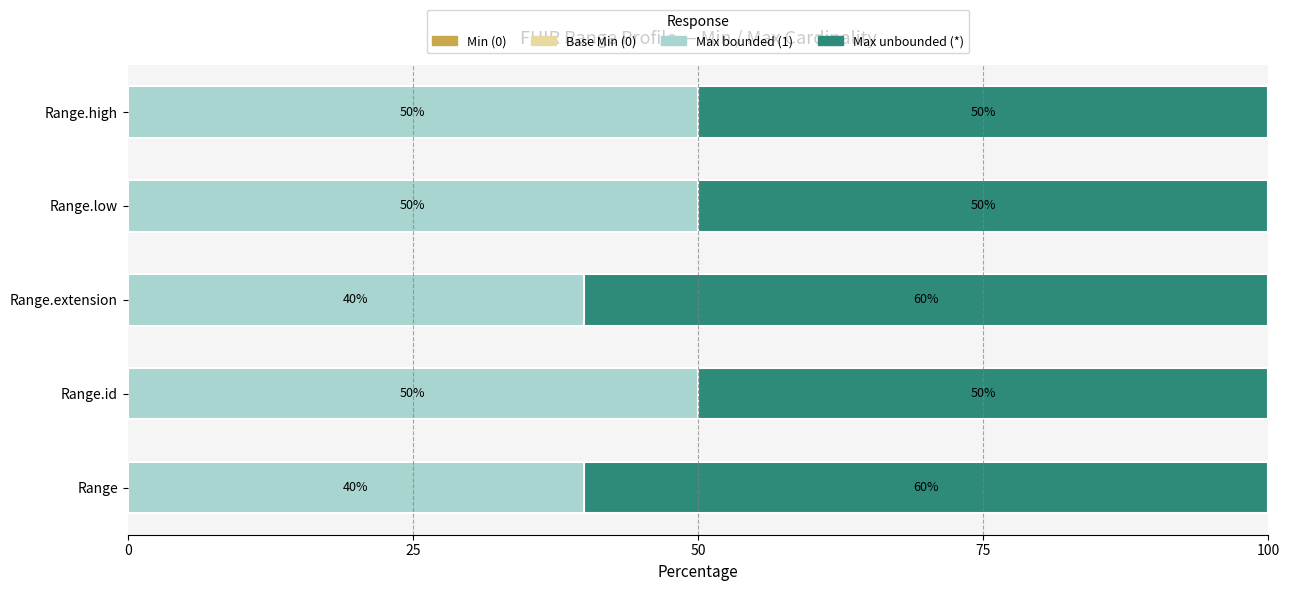

Count the Max bounded (1) values in the range 40 to 50.

5